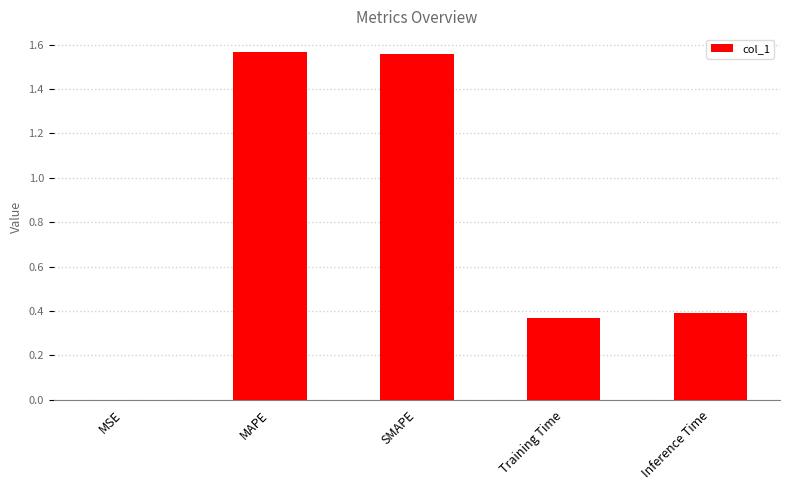

The chart shows a value of 0.5 at SMAPE. True or false?

False